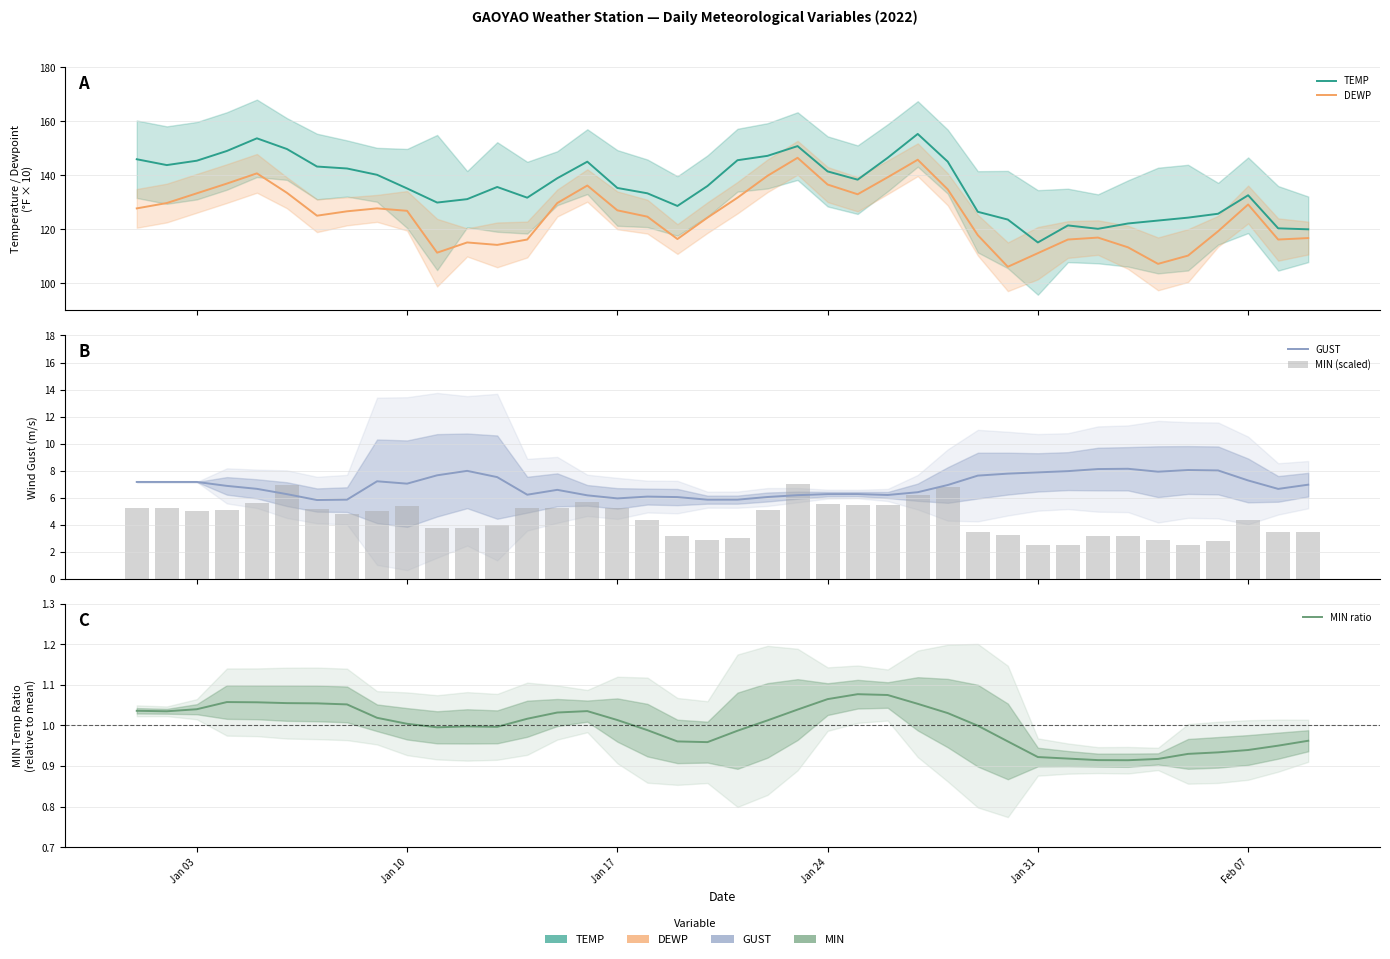

At how many categories does at least one series exceed 122?

35